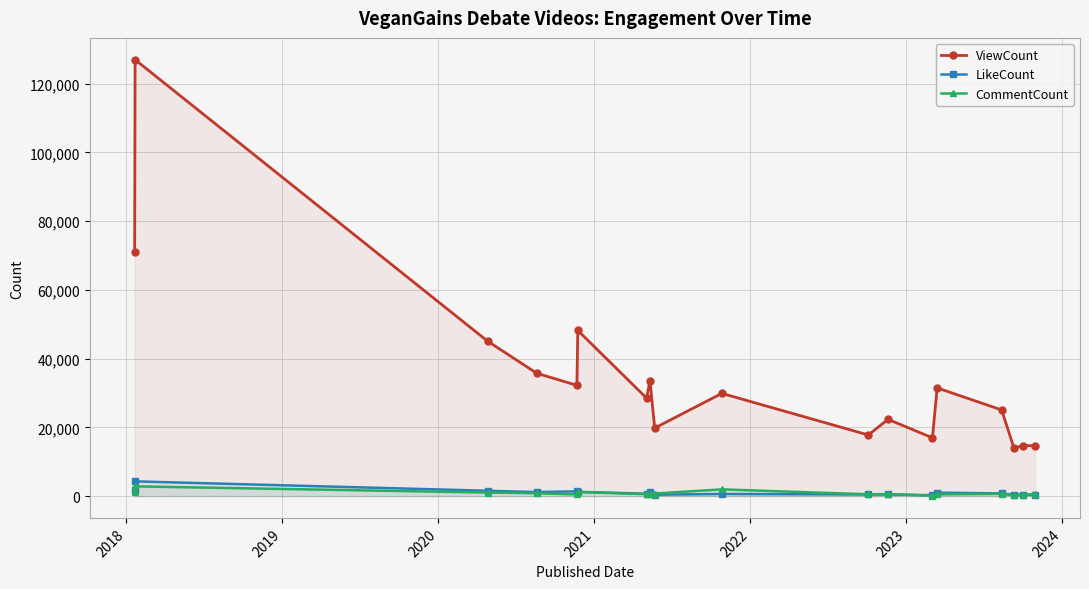

True or false: CommentCount and ViewCount intersect in this chart.

False